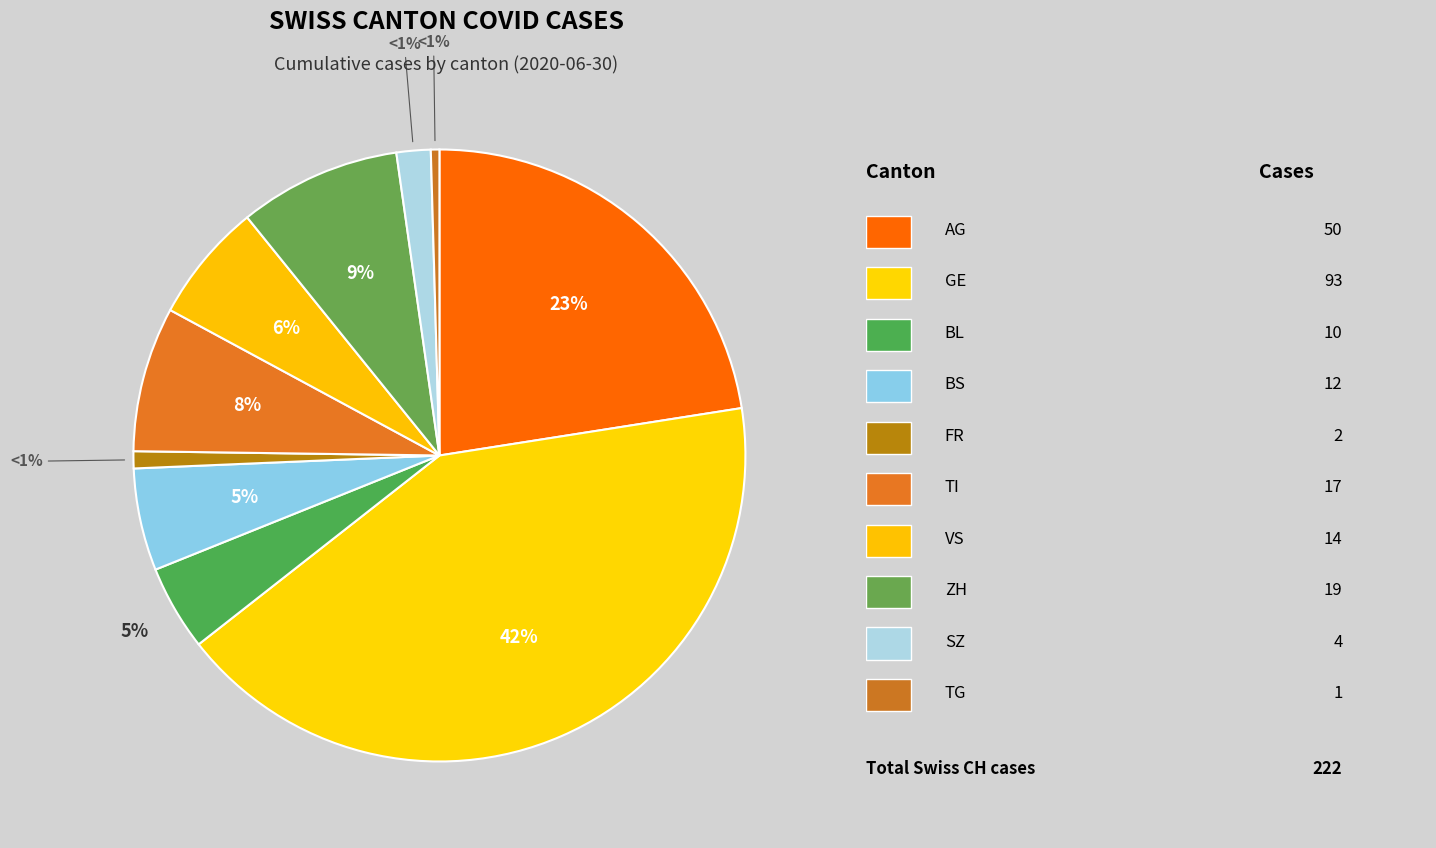

What percentage is the AG slice, to the nearest percent?

23%